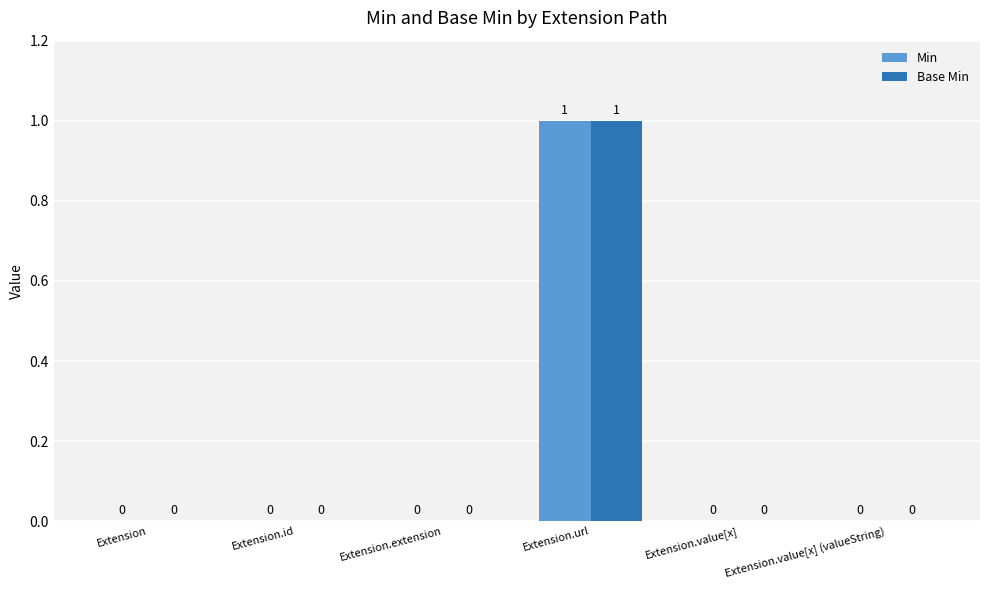

How many positive values does the Base Min series have?

1